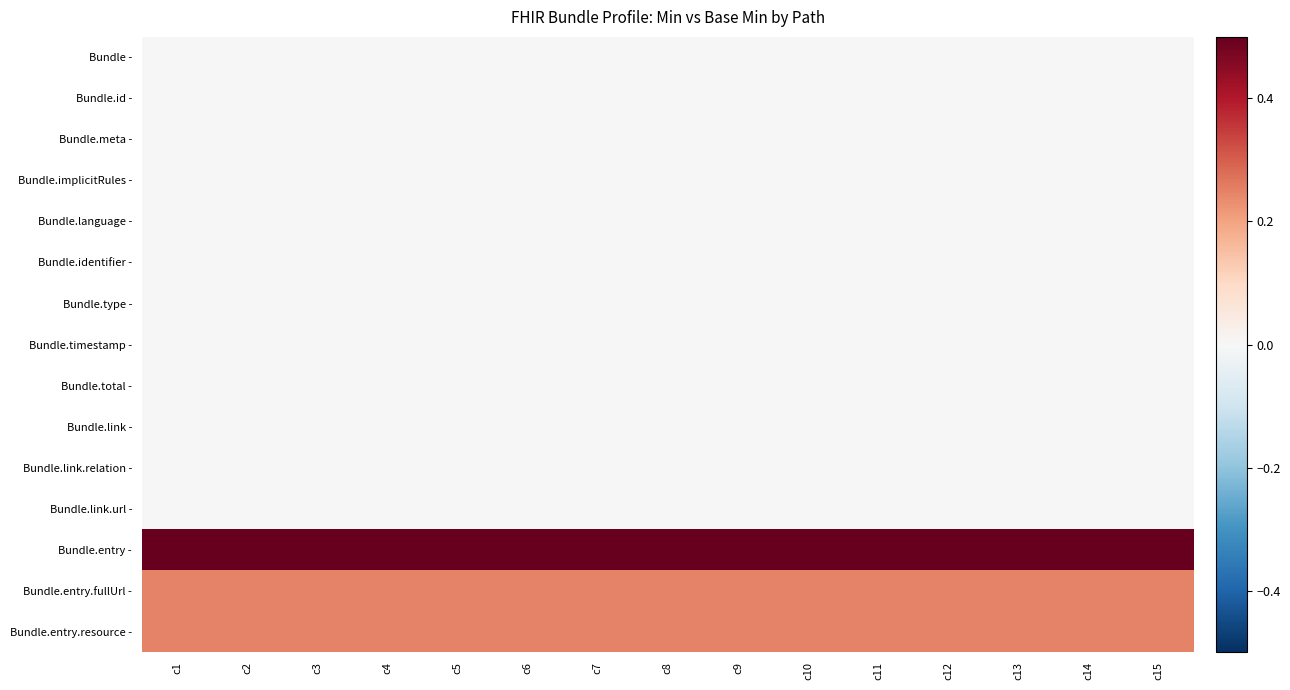

How many series are shown in this chart?

15